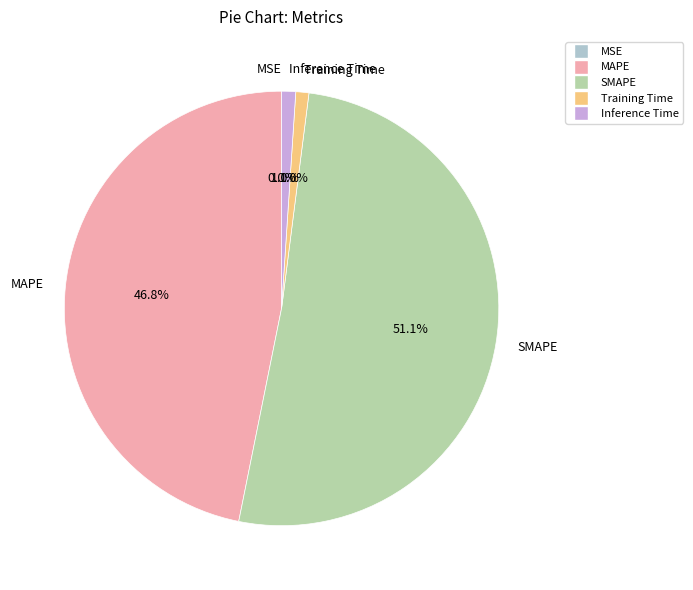

To the nearest percent, what is the combined percentage of Inference Time and MAPE?

48%